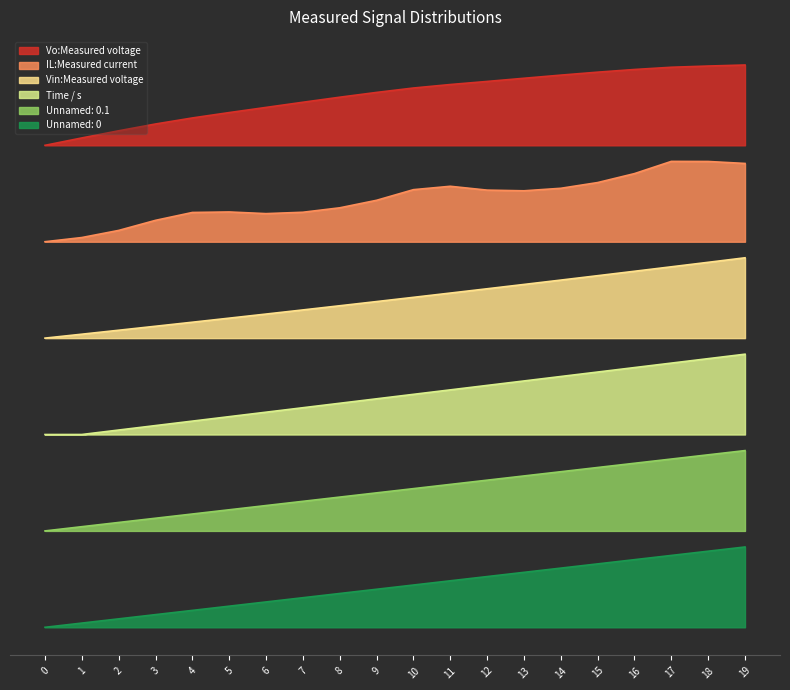

True or false: Time / s and IL:Measured current intersect in this chart.

False